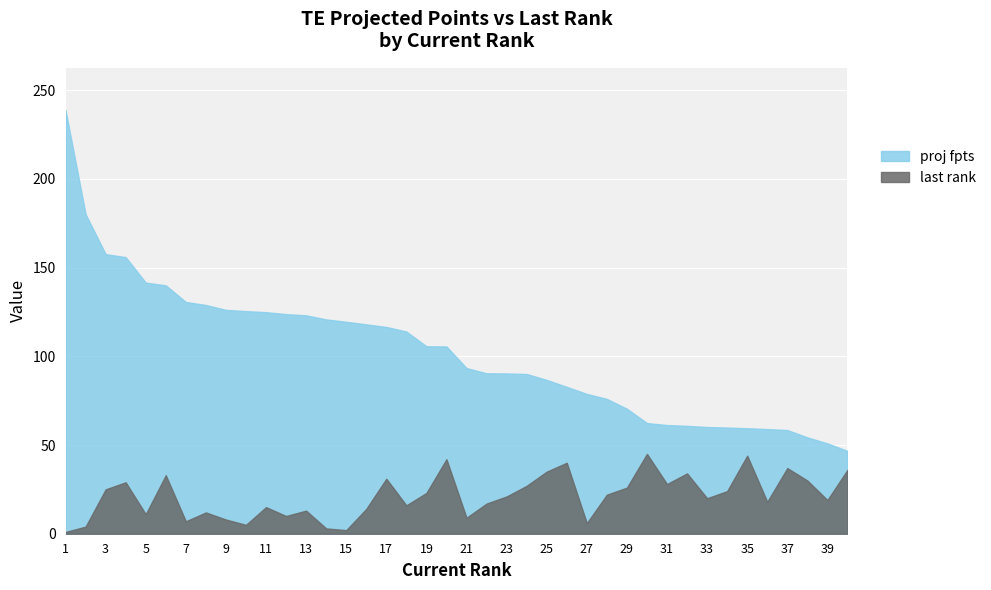

Reading left to right, extract all data points from this chart.

proj fpts: 1=238.7	2=180.1	3=157.6	4=155.9	5=141.6	6=140.0	7=130.6	8=128.9	9=126.2	10=125.5	11=124.9	12=123.8	13=123.1	14=120.8	15=119.5	16=118.0	17=116.6	18=114.0	19=105.7	20=105.6	21=93.4	22=90.4	23=90.3	24=90.0	25=86.7	26=82.8	27=78.8	28=76.0	29=70.4	30=62.4	31=61.3	32=60.8	33=60.2	34=59.8	35=59.5	36=59.0	37=58.4	38=54.3	39=50.9	40=46.7
last rank: 1=1.0	2=4.0	3=25.0	4=29.0	5=11.0	6=33.0	7=7.0	8=12.0	9=8.0	10=5.0	11=15.0	12=10.0	13=13.0	14=3.0	15=2.0	16=14.0	17=31.0	18=16.0	19=23.0	20=42.0	21=9.0	22=17.0	23=21.0	24=27.0	25=35.0	26=40.0	27=6.0	28=22.0	29=26.0	30=45.0	31=28.0	32=34.0	33=20.0	34=24.0	35=44.0	36=18.0	37=37.0	38=30.0	39=19.0	40=36.0